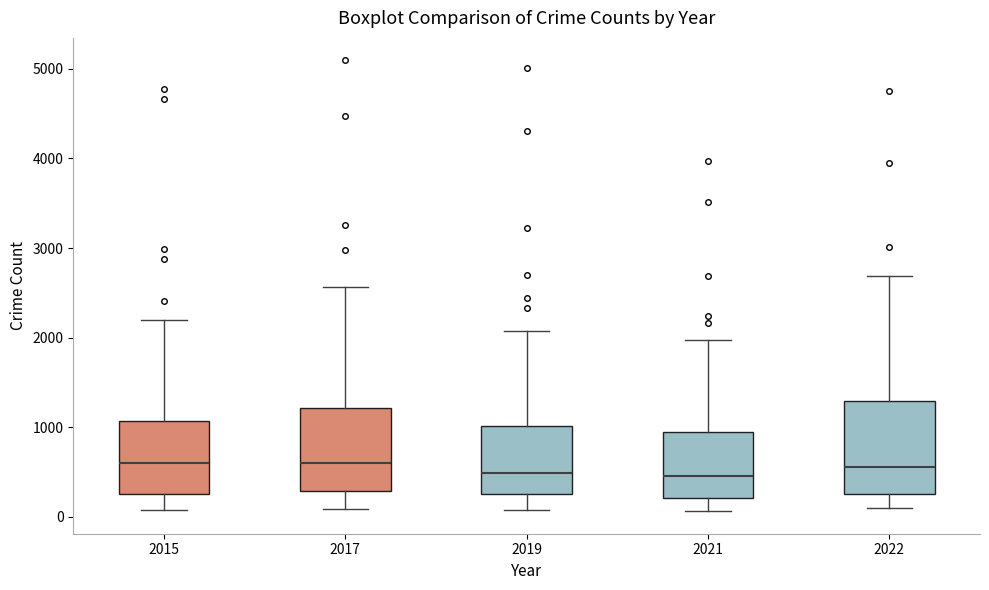

Which box is the tallest, from its lower edge to its upper edge?

2022